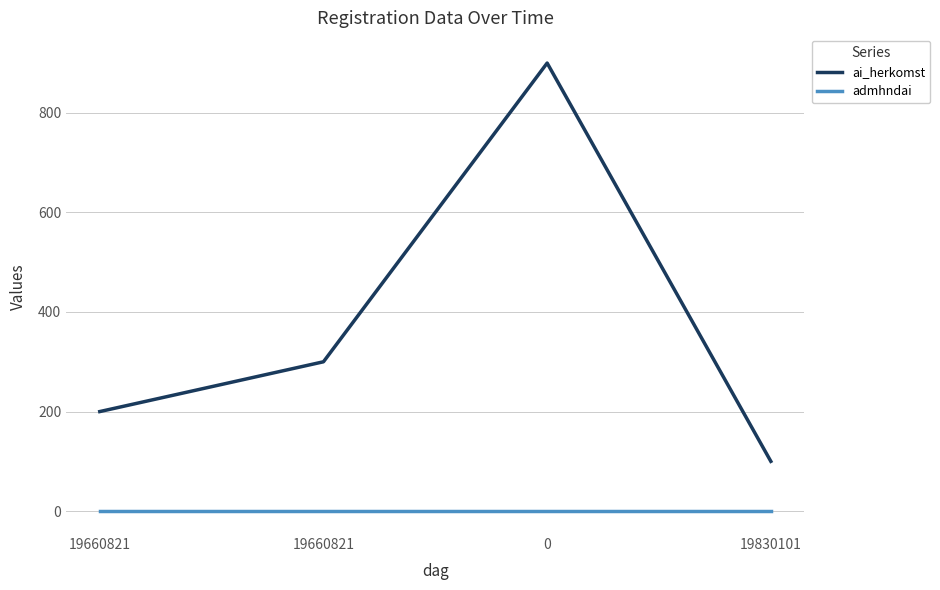

List the labels in order of ai_herkomst value, smallest first.

19830101, 19660821, 19660821, 0